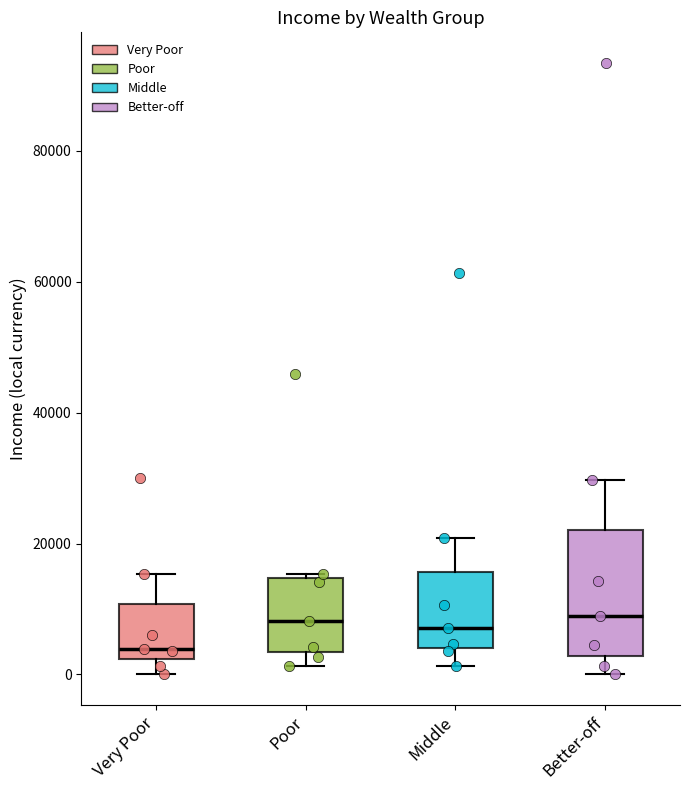

Reading left to right, transcribe this box plot: for each box, give where its median line is, the range the box spans, and where its two whiskers end, as read against the y-axis. The values are not printed on the chart, so give them approximately, as read against the axis.

Very Poor: median 4000, box 2000 to 10000, whiskers 0 to 16000
Poor: median 8000, box 4000 to 14000, whiskers 2000 to 16000
Middle: median 8000, box 4000 to 16000, whiskers 2000 to 20000
Better-off: median 8000, box 2000 to 22000, whiskers 0 to 30000